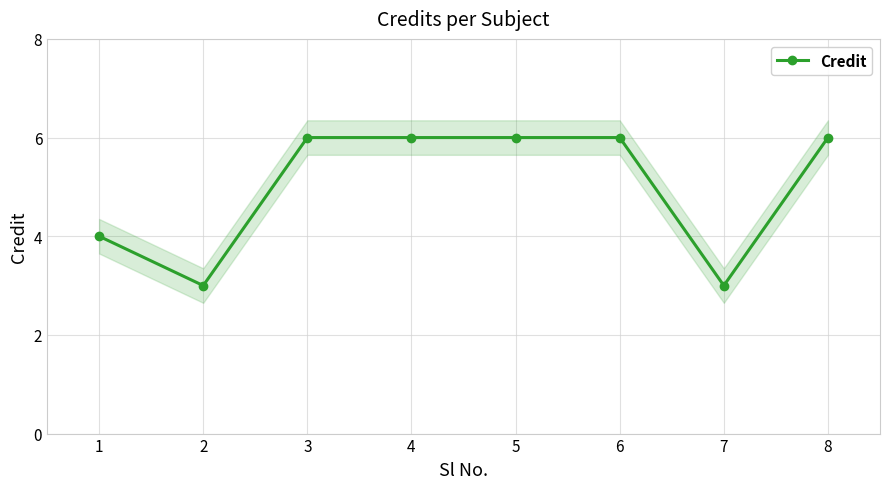

How many values are between 4 and 6?

6